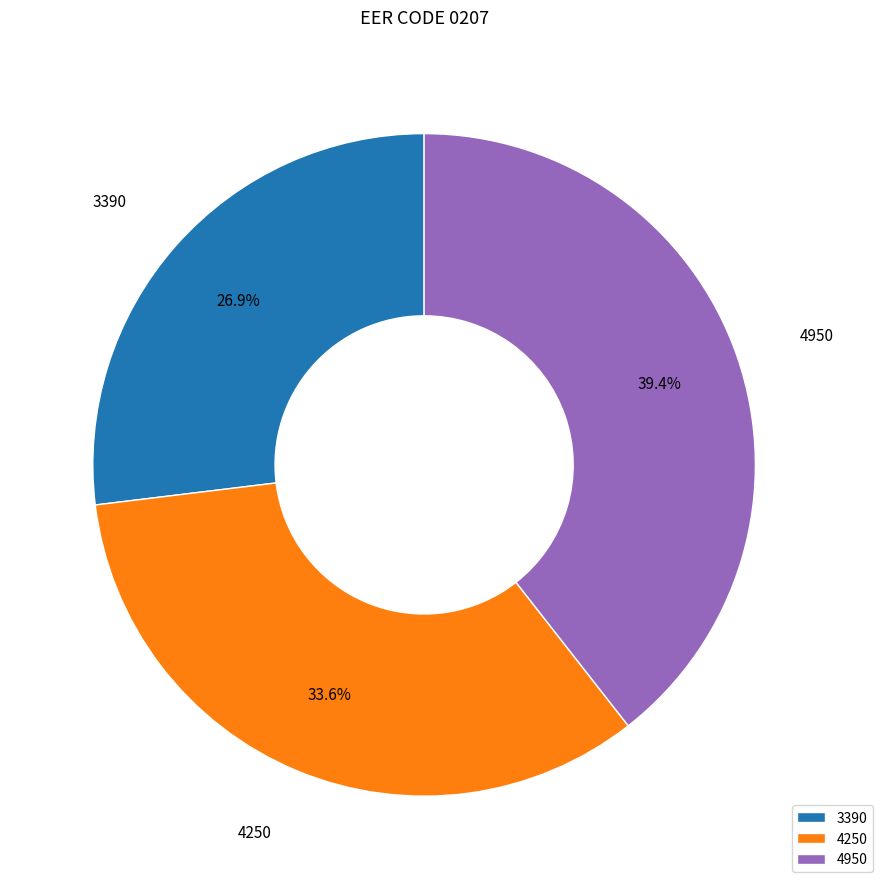

The 4950 slice represents 33% of the pie. True or false?

False